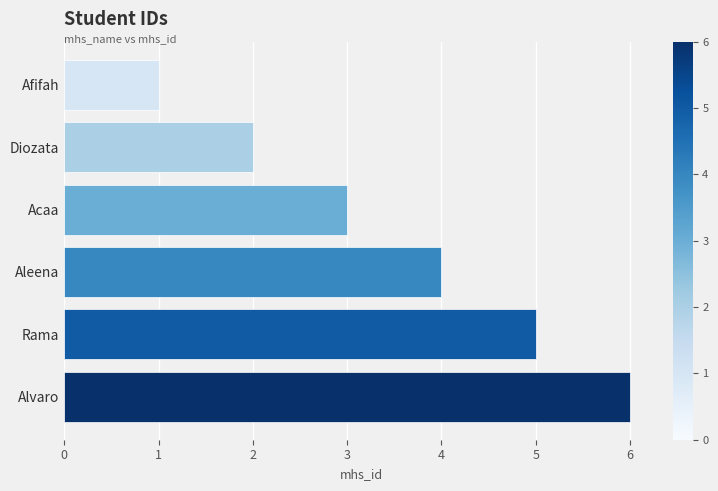

What is the difference between the maximum and minimum values?

5